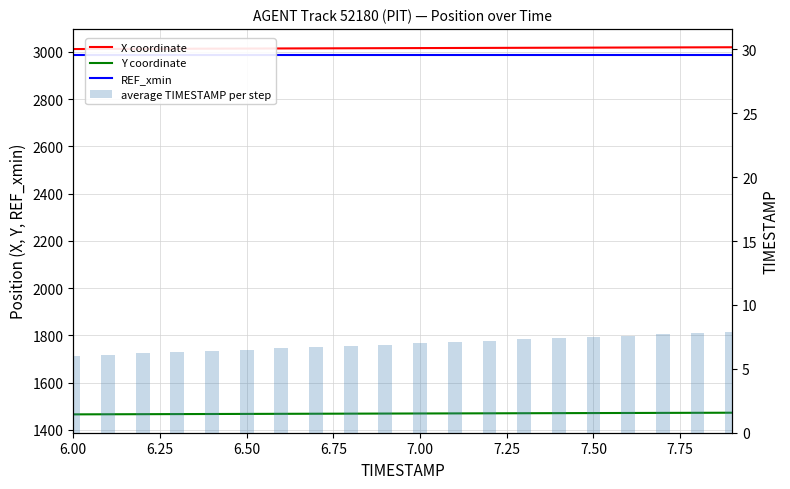

How many series are shown in this chart?

4